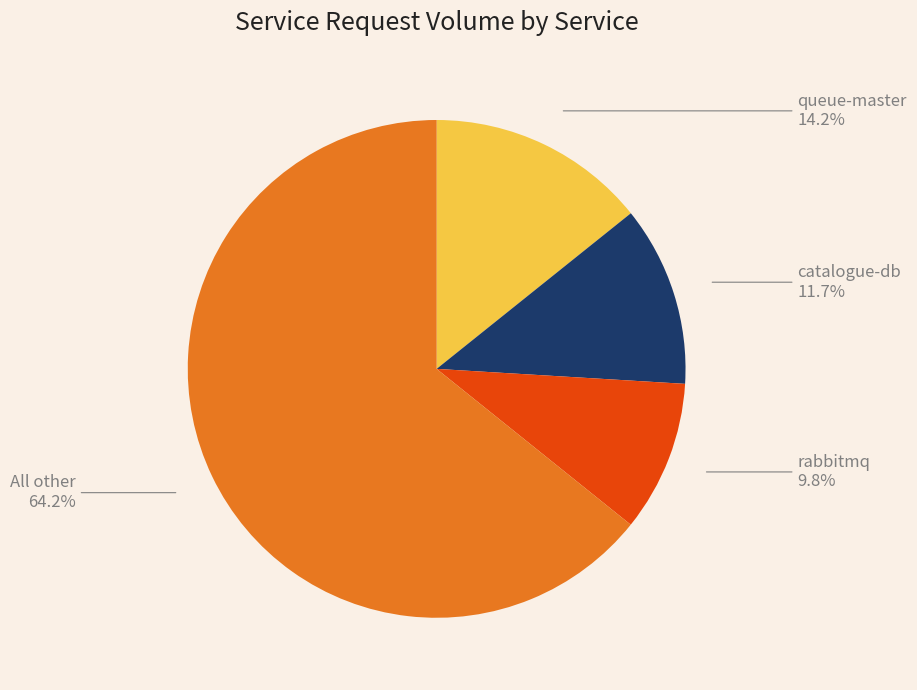

Count the number of slices in the pie.

4